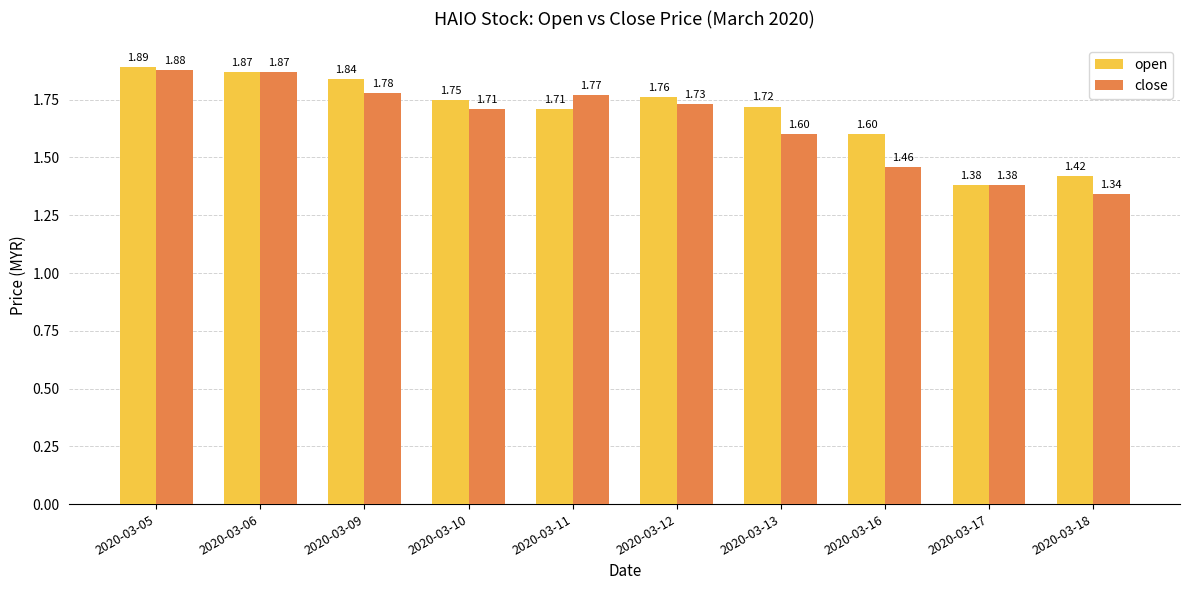

At which category does the chart reach its peak across all series?

2020-03-05